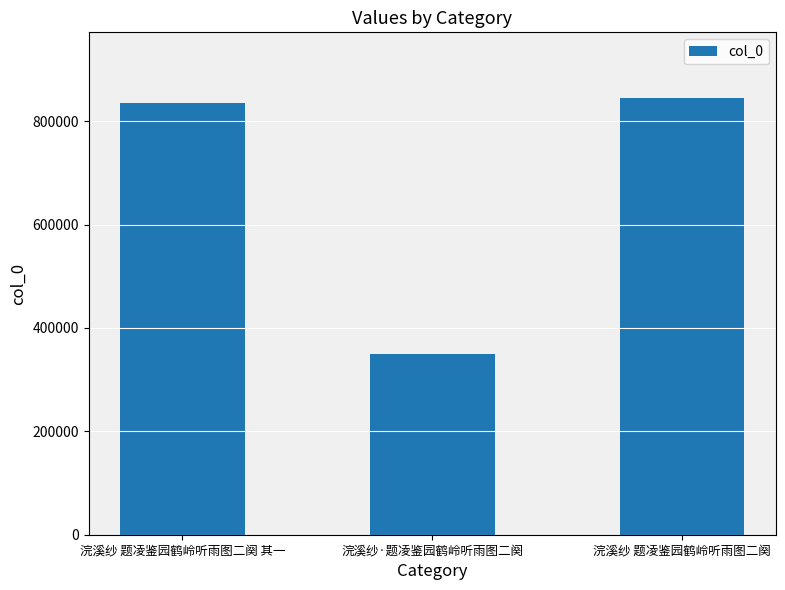

What is the minimum value shown in the chart?

350307